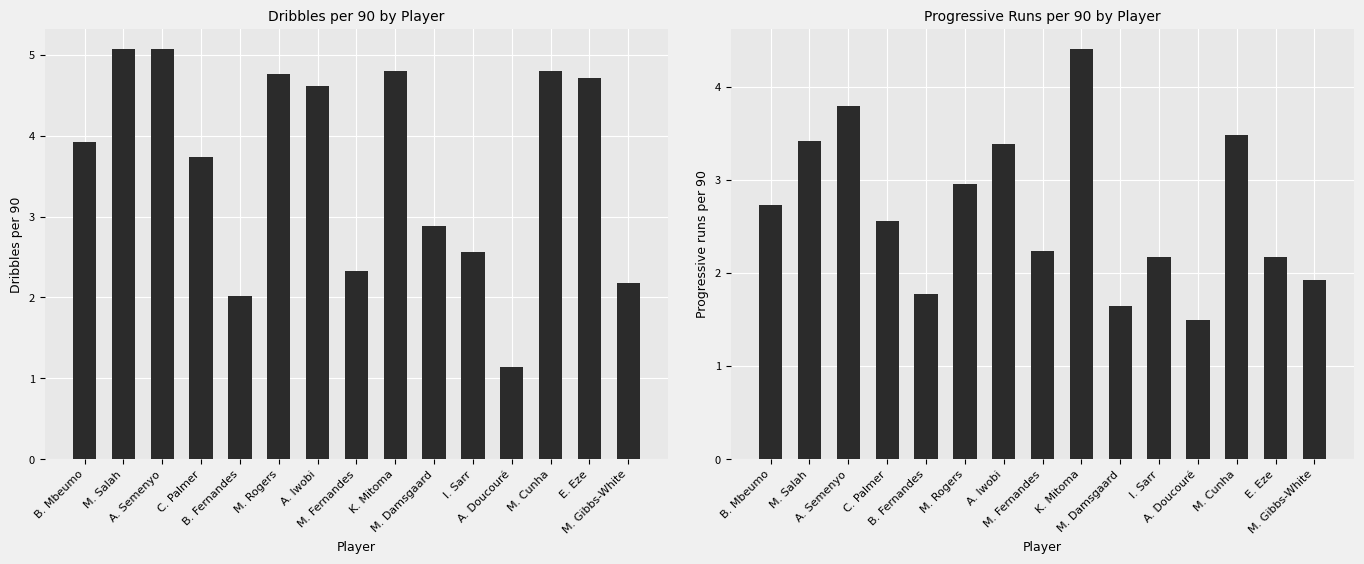

Which category has the lowest value in the Progressive runs per 90 series?

A. Doucouré